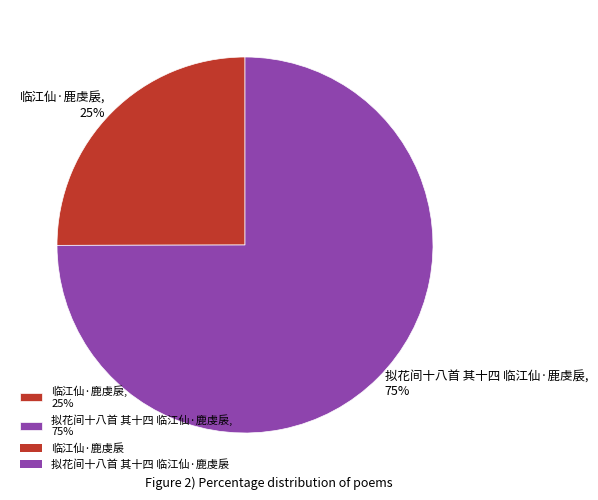

Does any single category account for the majority?

Yes